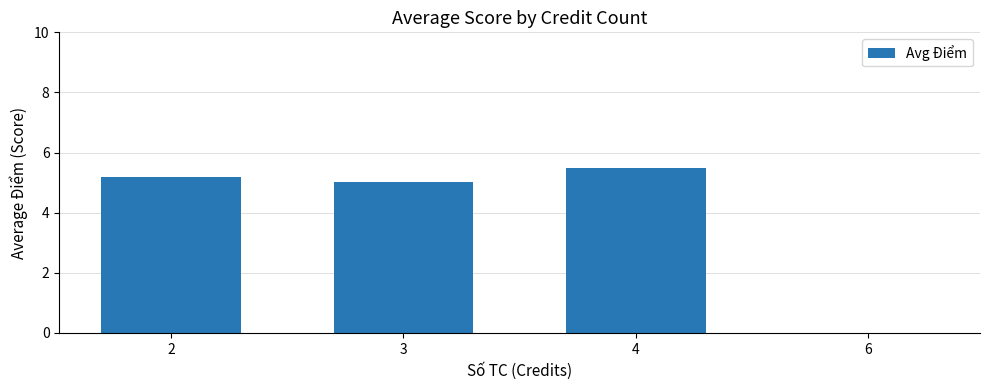

Does the chart contain stacked bars?

No